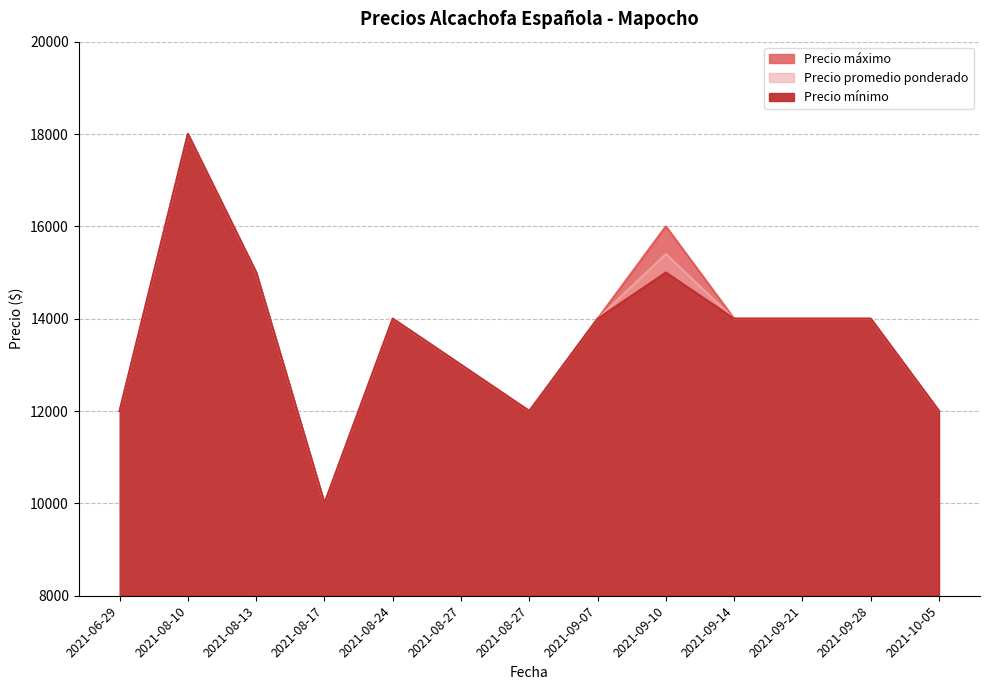

Does the chart display data point markers on the line(s)?

No